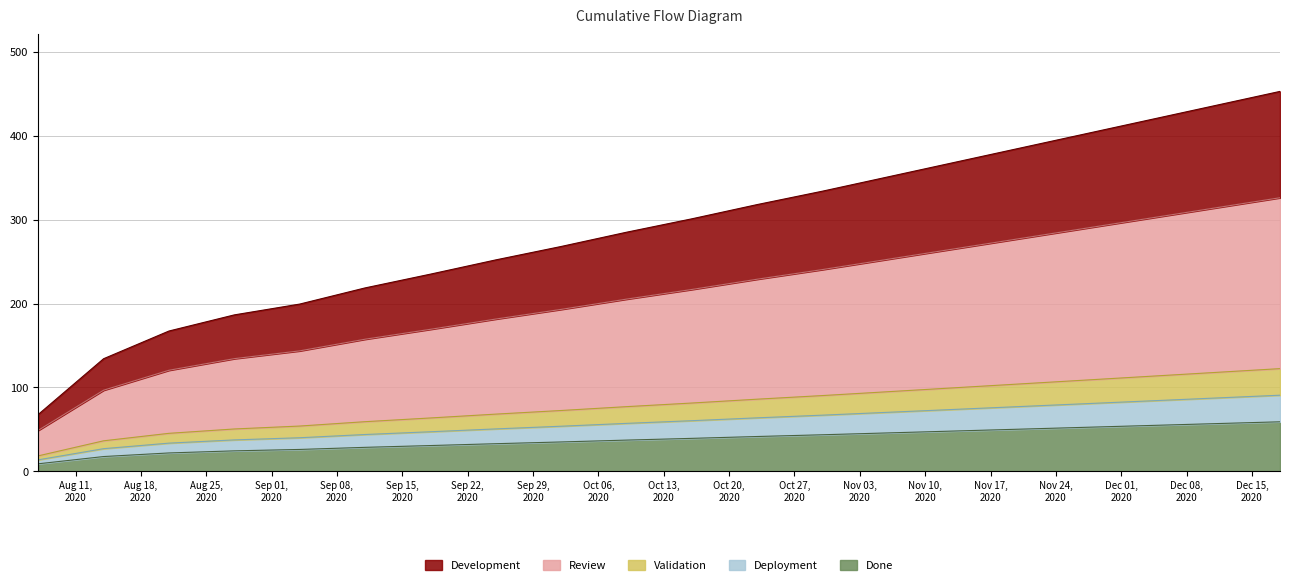

True or false: the data has more than 2 interior local peaks.

False